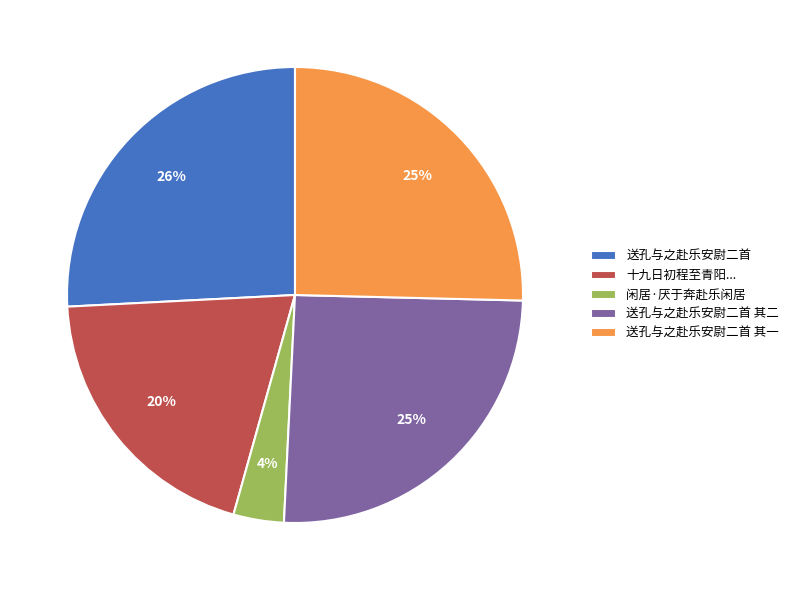

Is 送孔与之赴乐安尉二首 the majority of the pie?

No